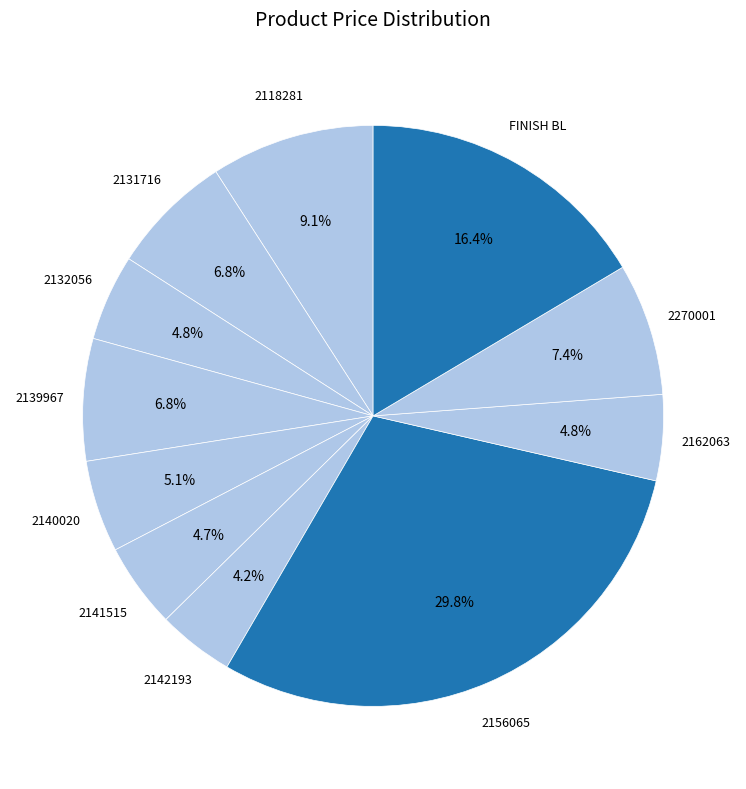

Combined, what portion of the pie is 2141515 and 2270001?

12.1%